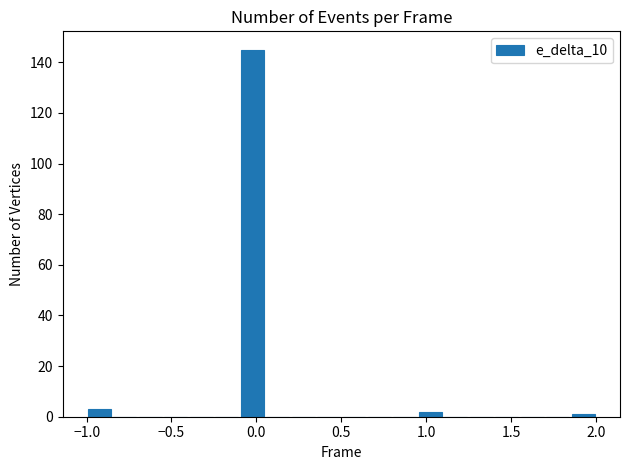

Read against the x-axis, roughly where is the centre of the tallest bar?

0.00